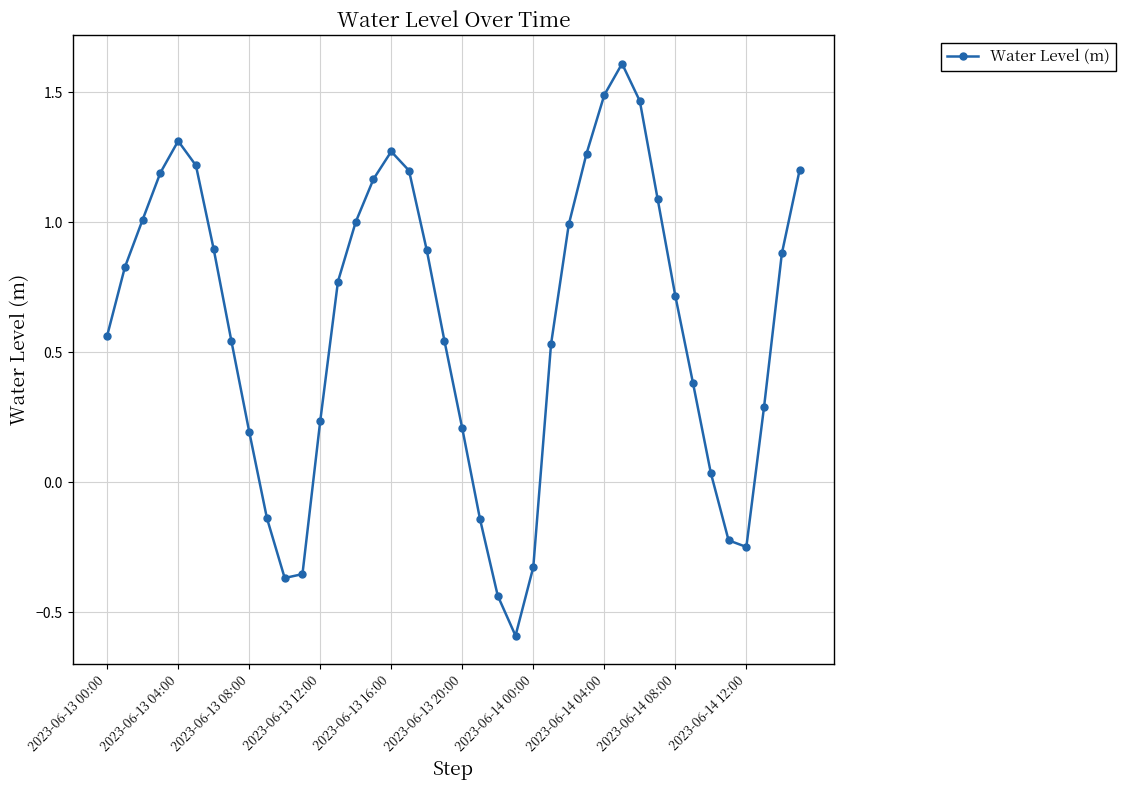

What is the value of the 7th point from the left?

0.9